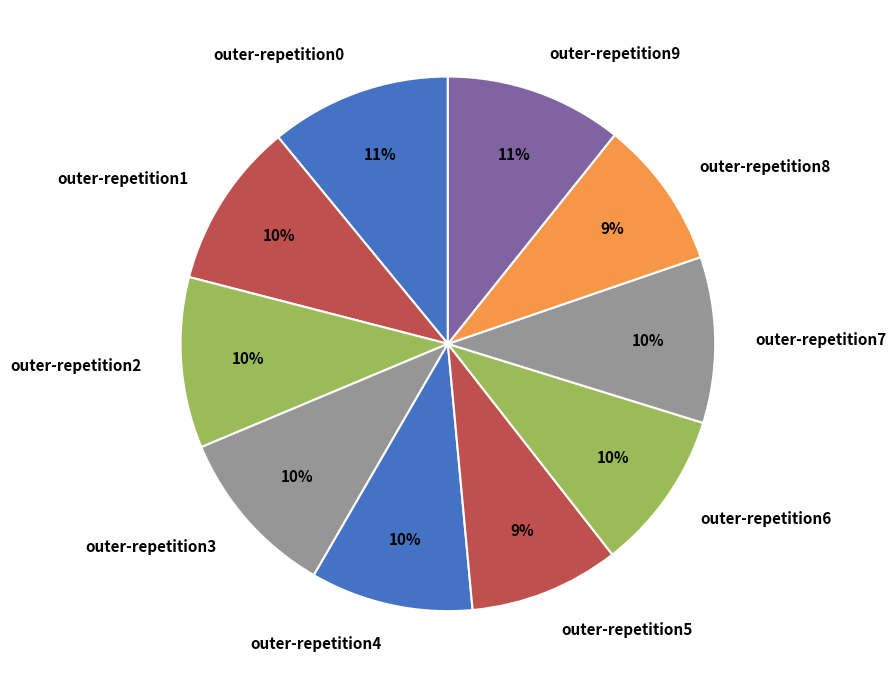

Is it true that outer-repetition1 is 10% of the pie?

True